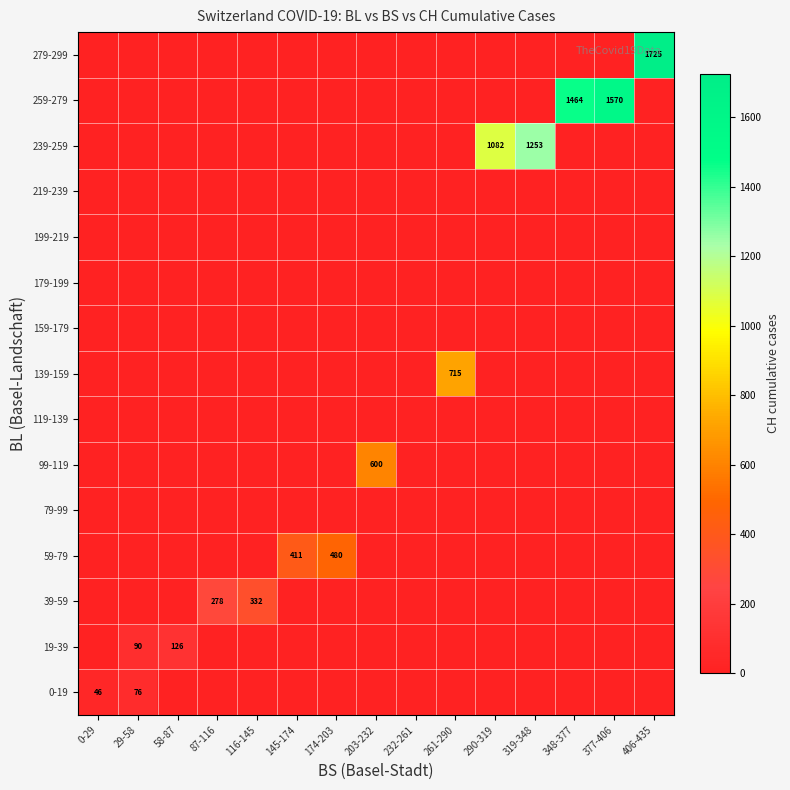

True or false: 159-179 has a value of 0 at 58-87.

True